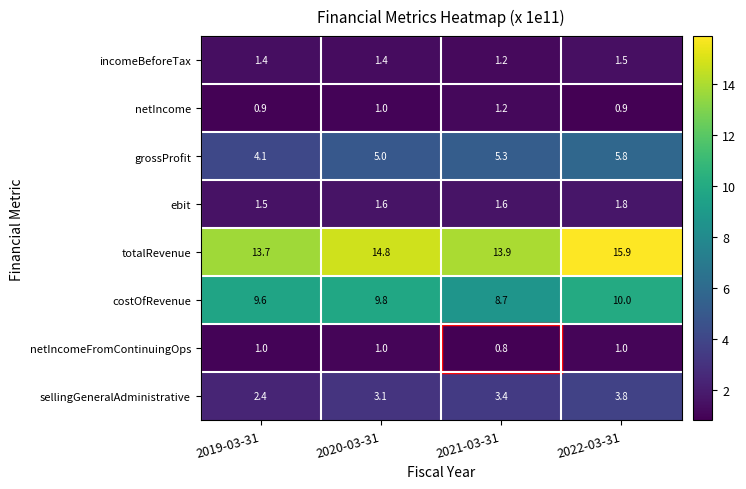

What is the greatest value displayed?

15.9